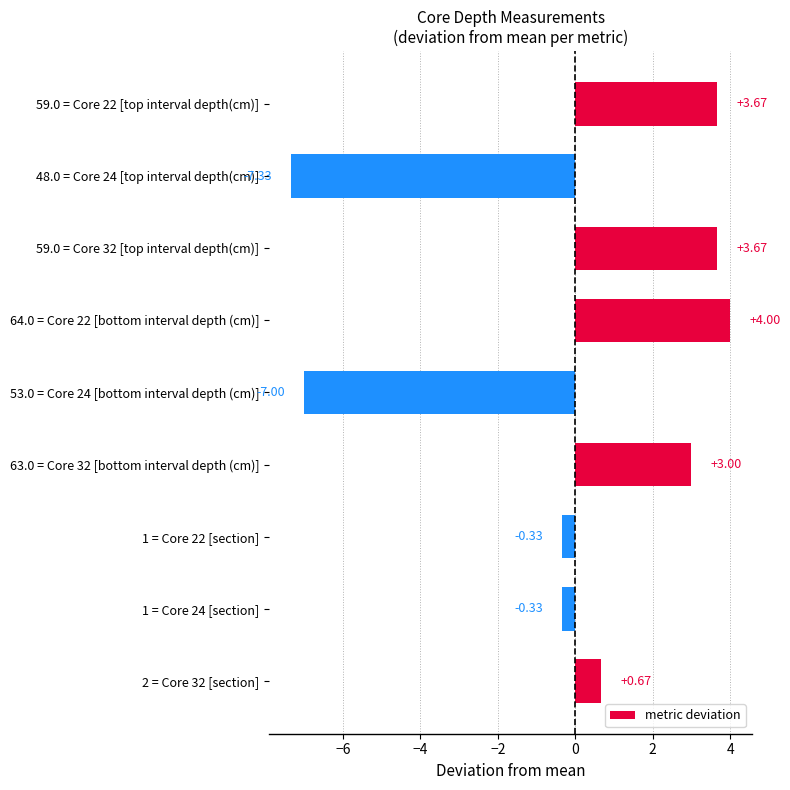

Which category has the lowest value across all series?

48.0 = Core 24 [top interval depth(cm)]